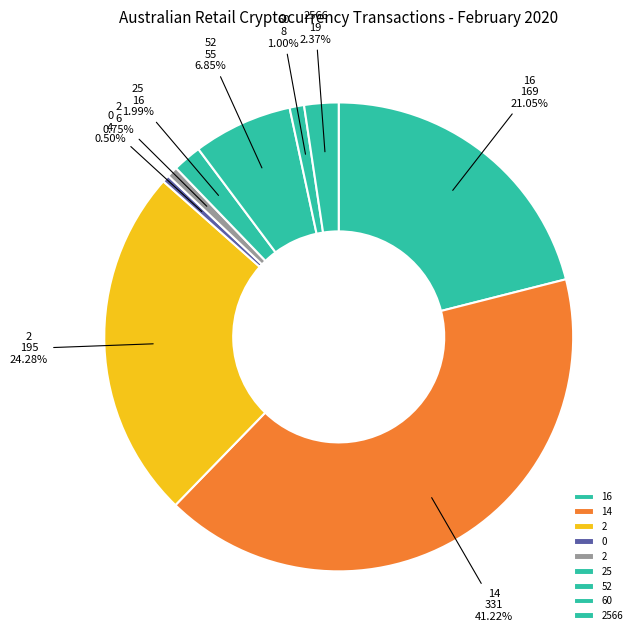

Is there any slice that represents more than half of the pie?

No